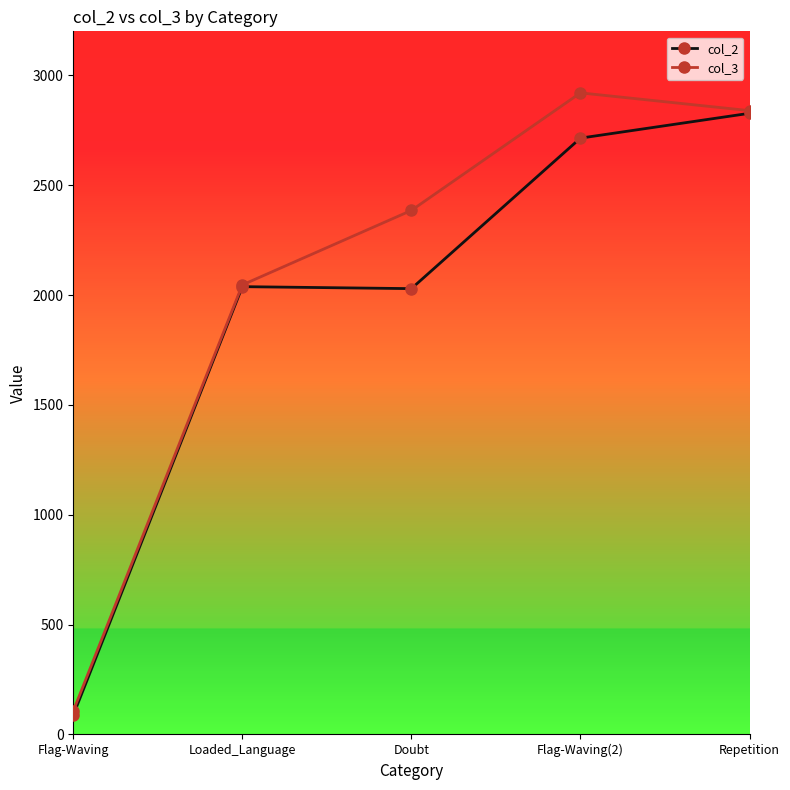

How many values in the col_3 series are below 2385?

2